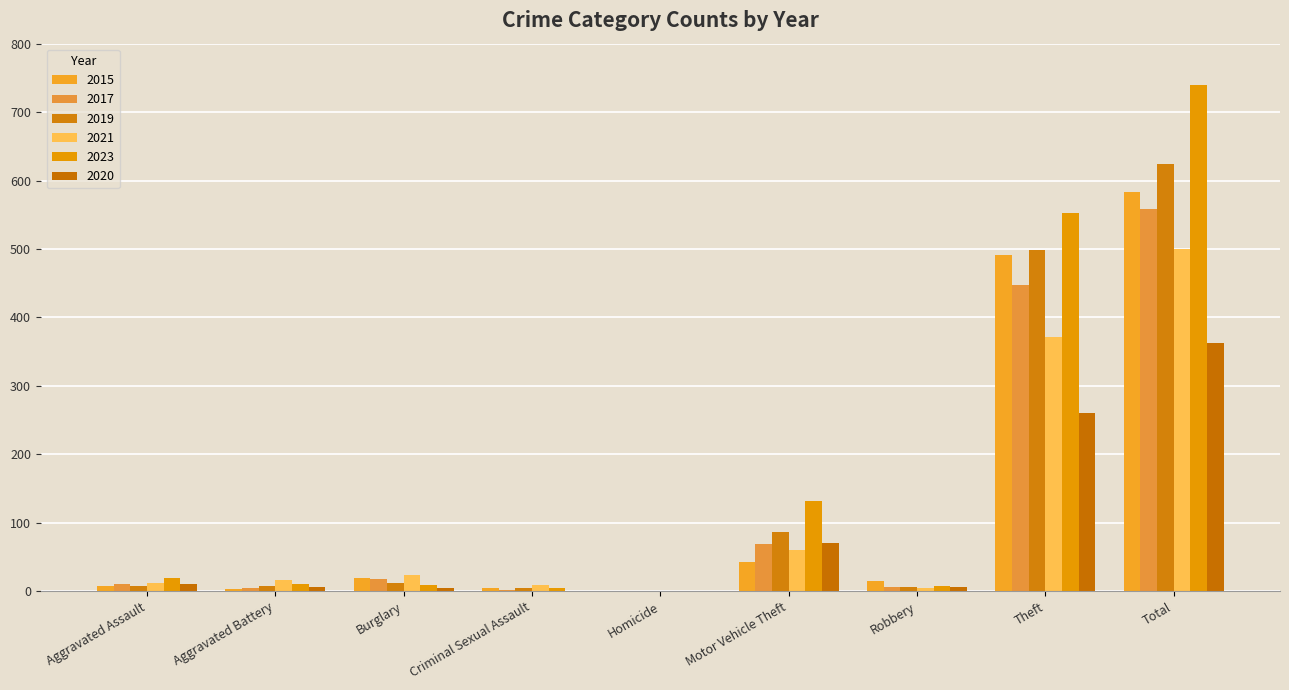

Which series has the largest range (max minus min)?

2023